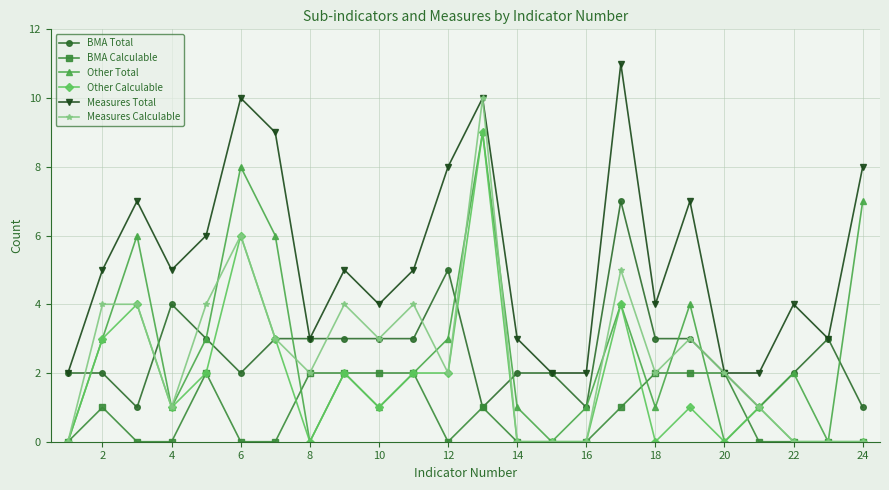

What is the maximum value shown in the chart?

11